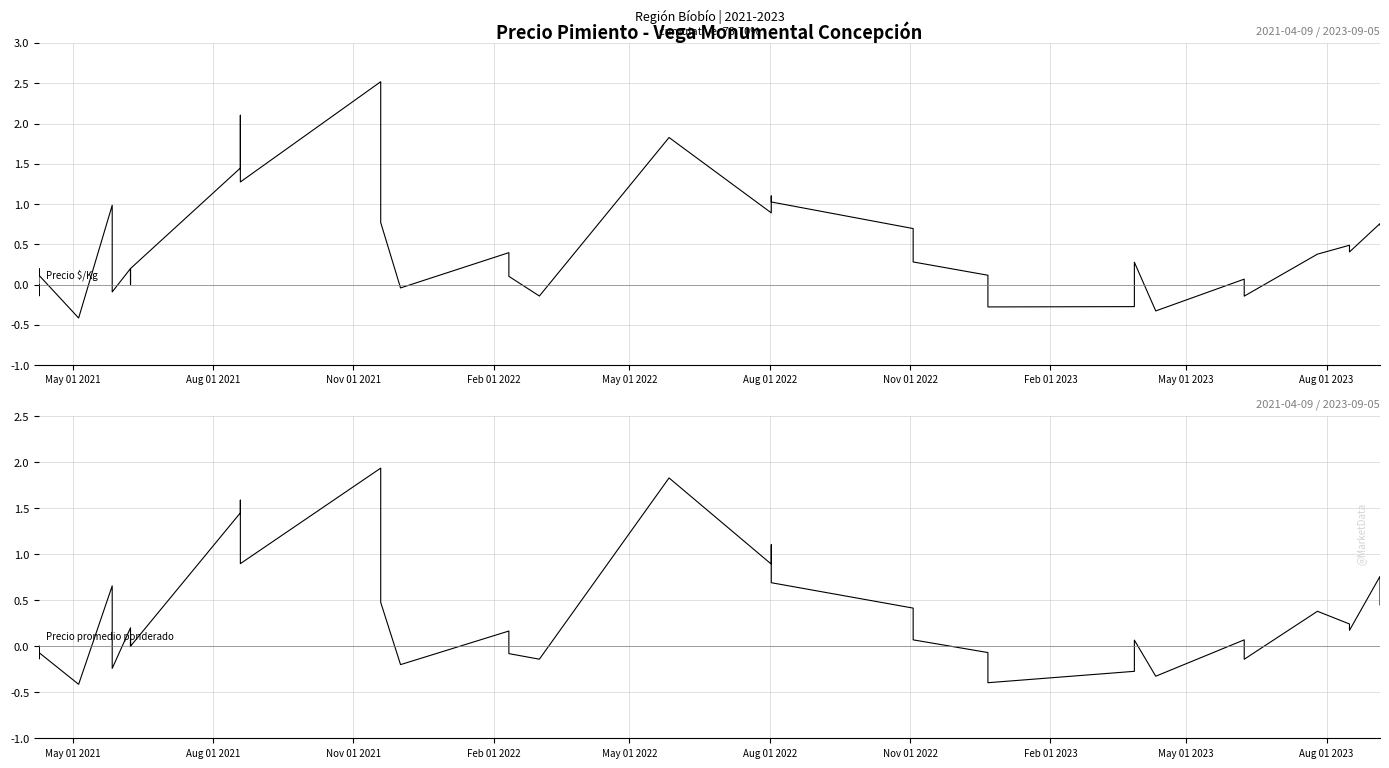

List the series in order of their peak value, highest first.

Precio $/Kg, Precio promedio ponderado